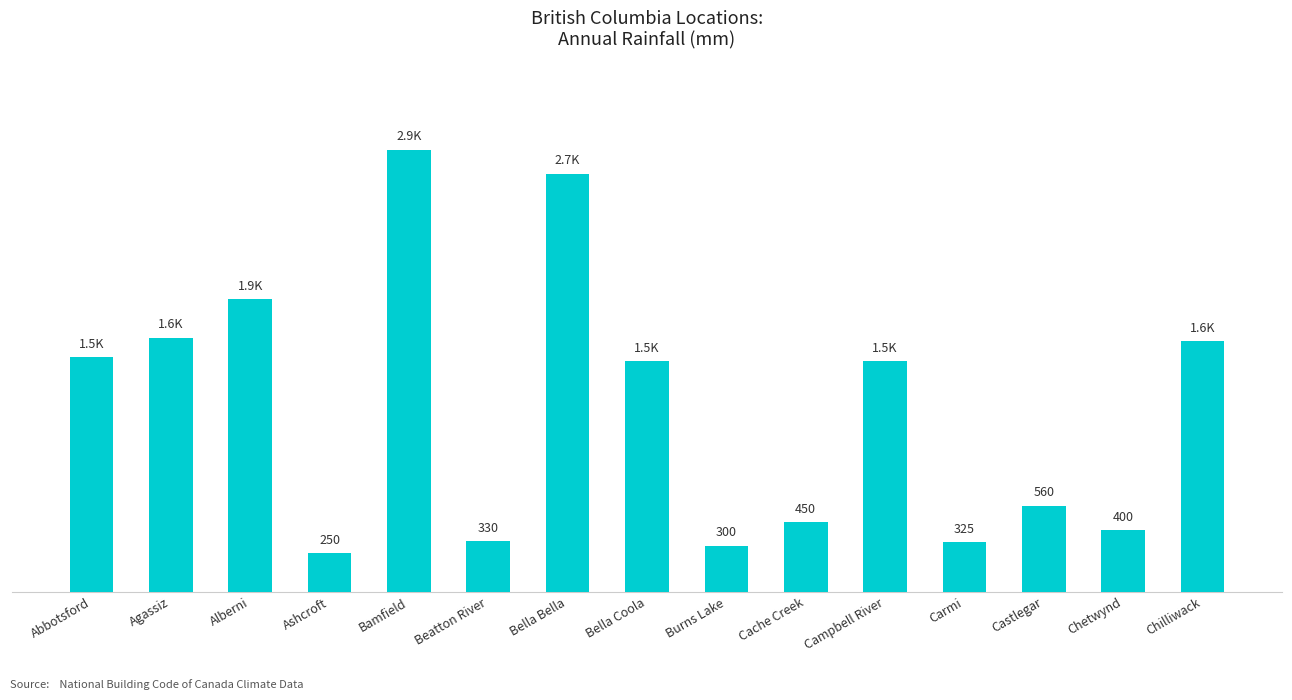

Reading right to left, list all the values displayed in this chart.

Chilliwack=1625	Chetwynd=400	Castlegar=560	Carmi=325	Campbell River=1500	Cache Creek=450	Burns Lake=300	Bella Coola=1500	Bella Bella=2715	Beatton River=330	Bamfield=2870	Ashcroft=250	Alberni=1900	Agassiz=1650	Abbotsford=1525